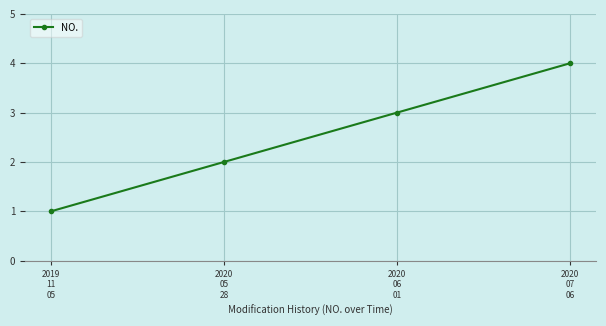

The value at 2020
05
28 is 1. True or false?

False